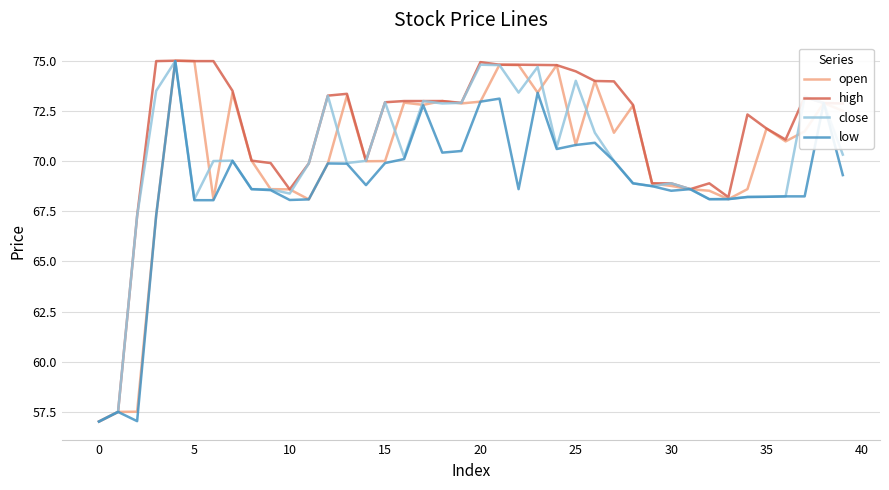

Which series has the largest total across all categories?

high